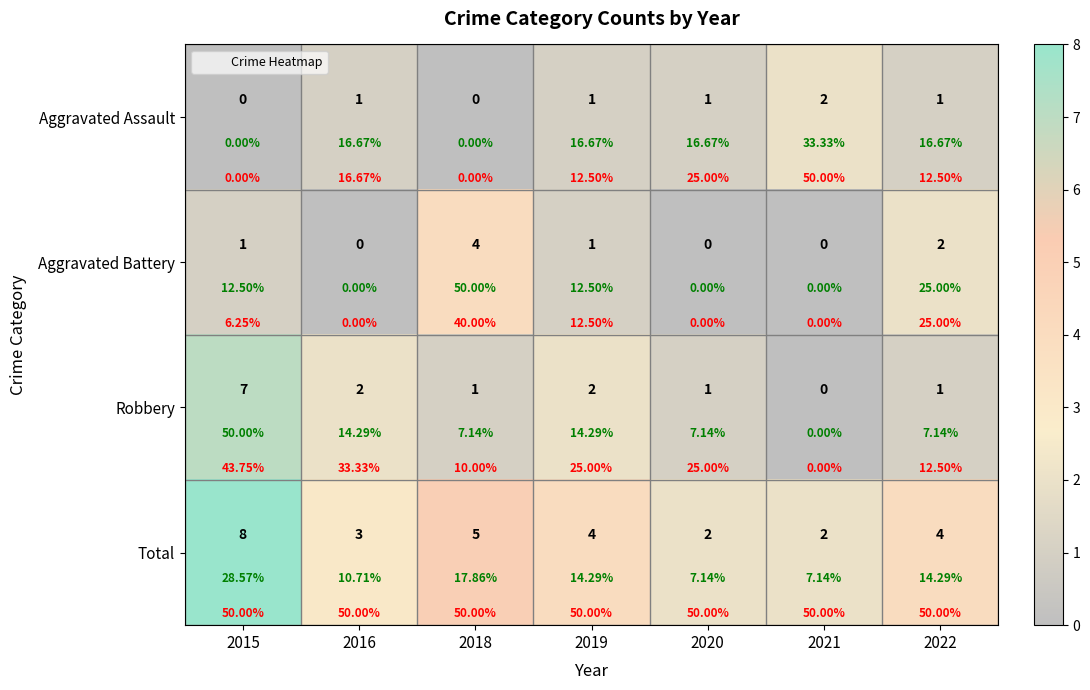

Which category has the highest value across all series?

2015